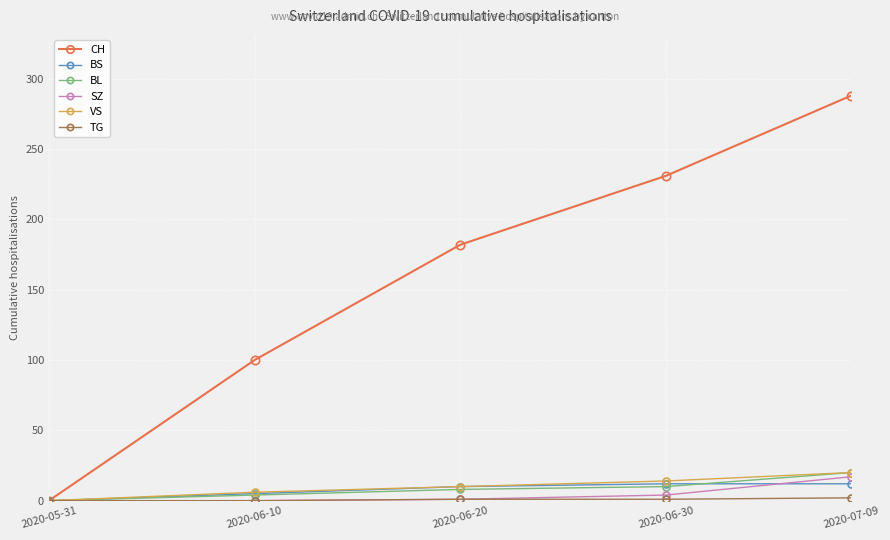

How many data points does each series have?

5